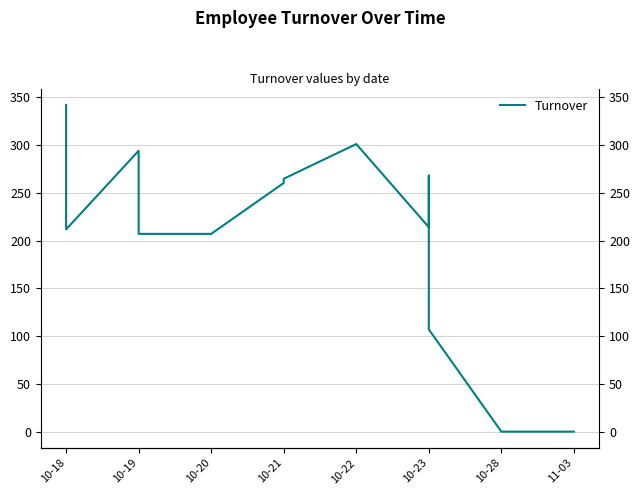

The value at 10-20 is 326.4. True or false?

False